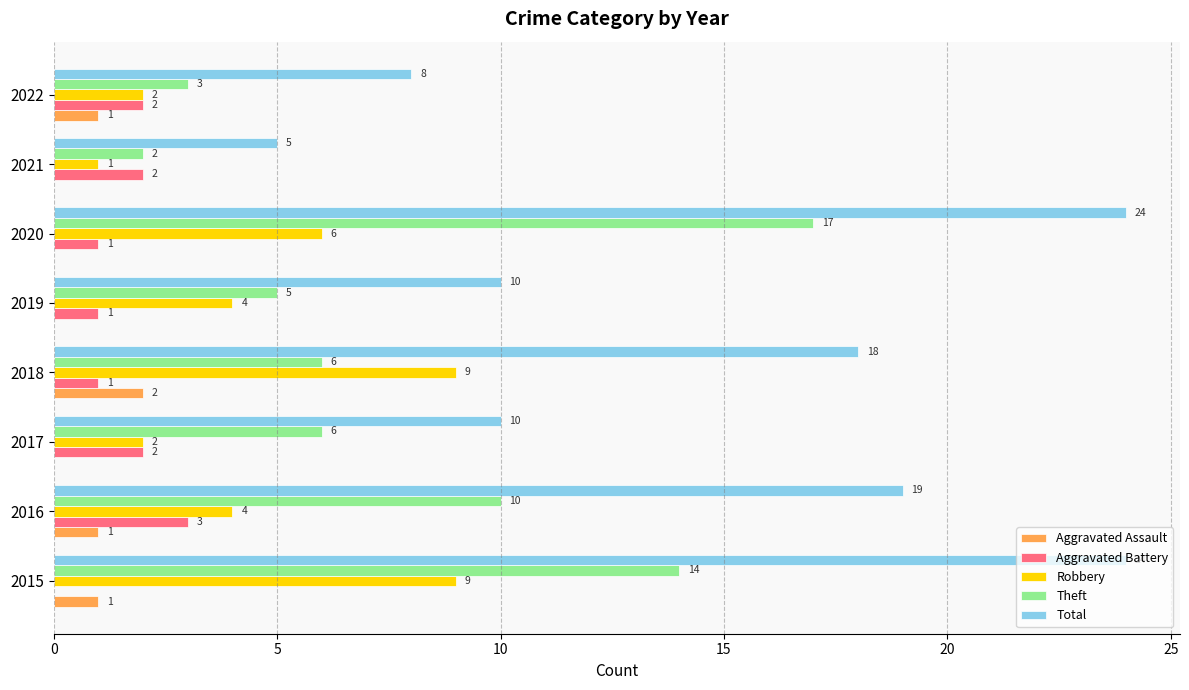

What is the sum of the Robbery values at 2021 and 2016?

5